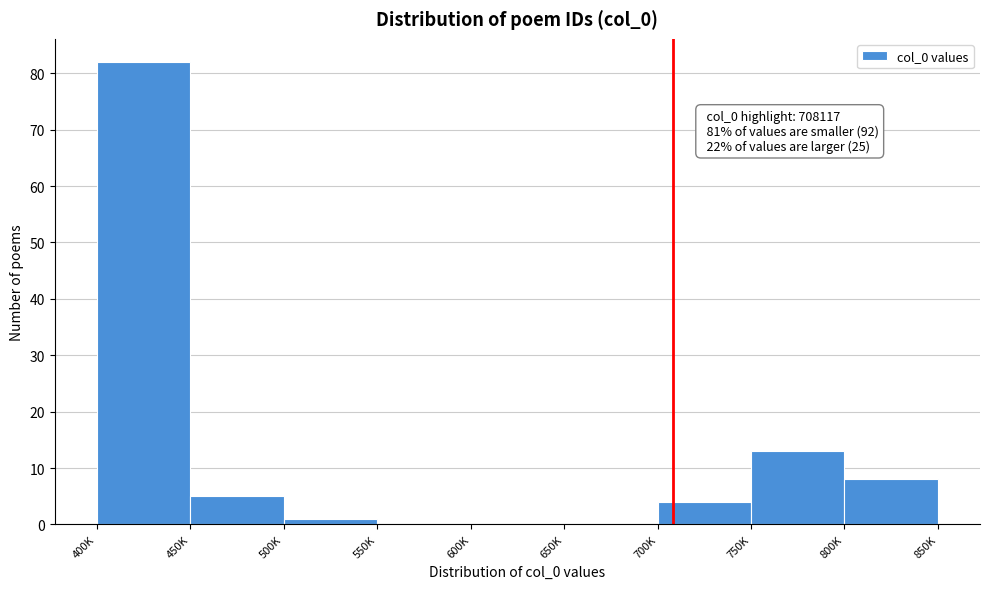

Reading left to right, what are all the values shown in this chart?

400K=82	450K=5	500K=1	550K=0	600K=0	650K=0	700K=4	750K=13	800K=8